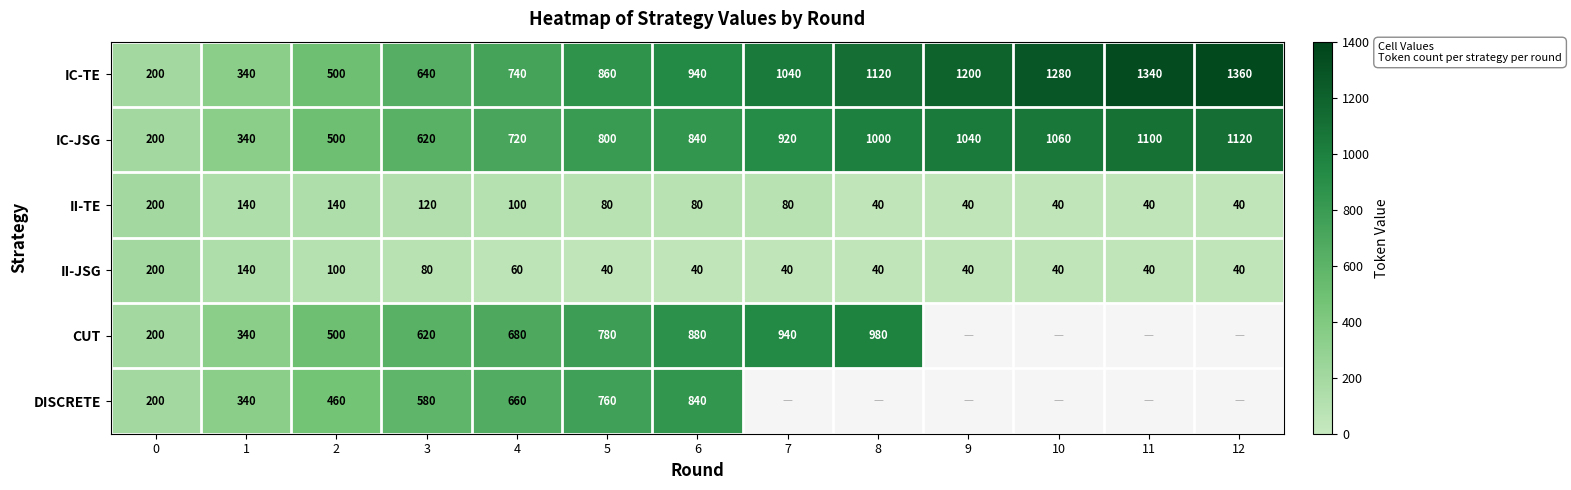

True or false: IC-JSG has a value of 1120 at 12.

True